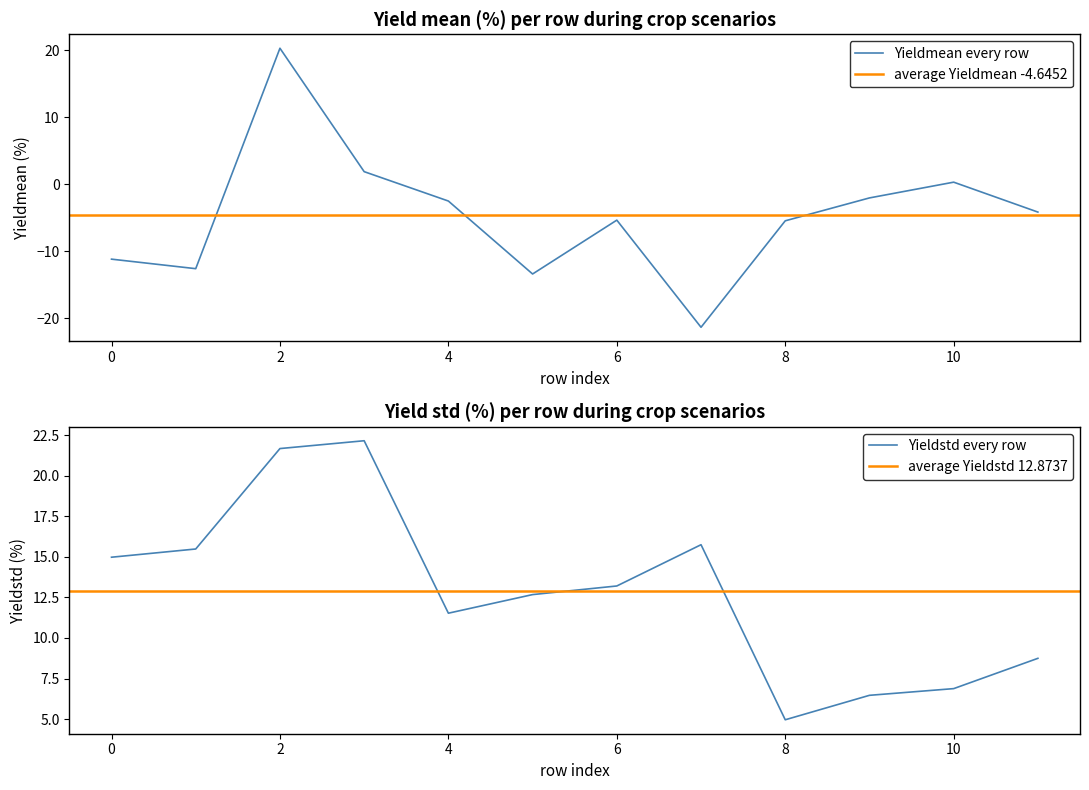

The Yieldmean series shows 6.3 at 2. True or false?

False